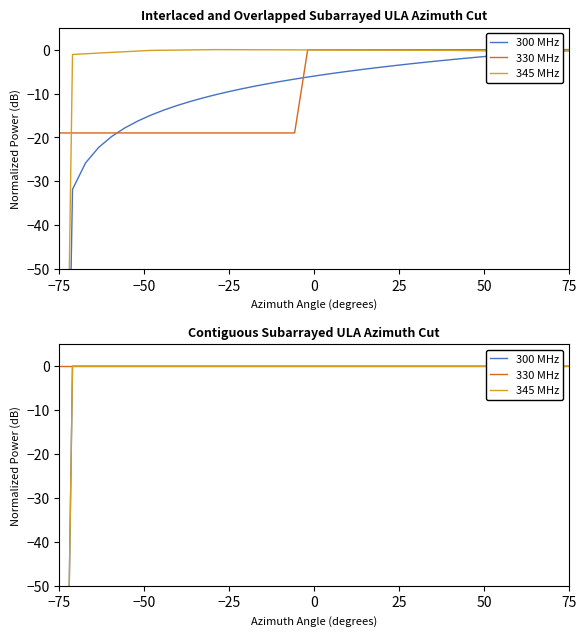

Is it true that 300 MHz equals 100 at 29?

False